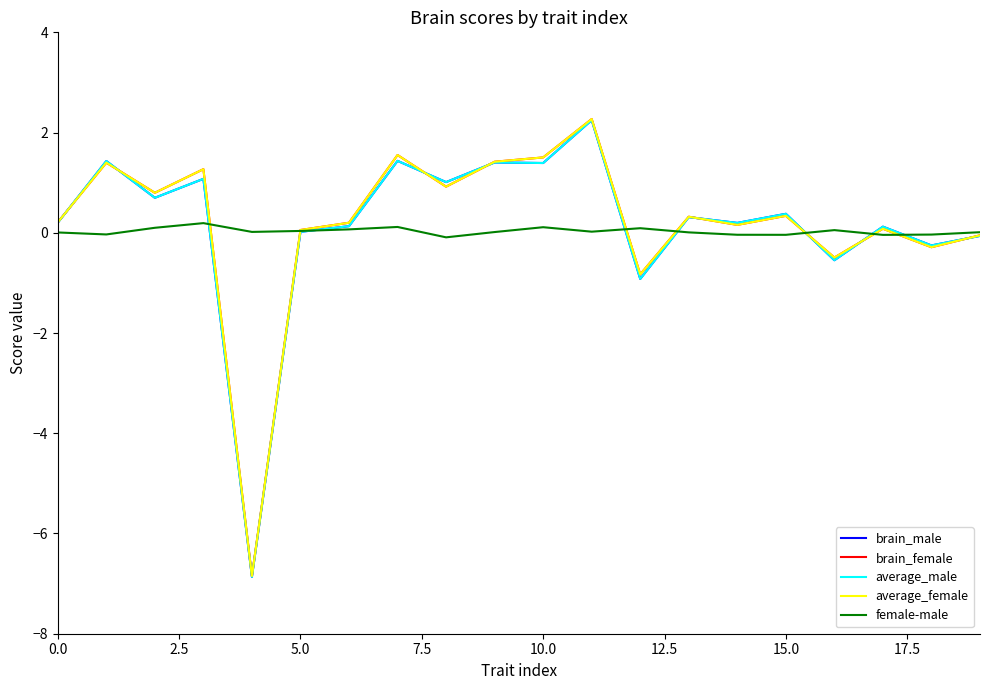

What is the greatest value displayed?

2.3